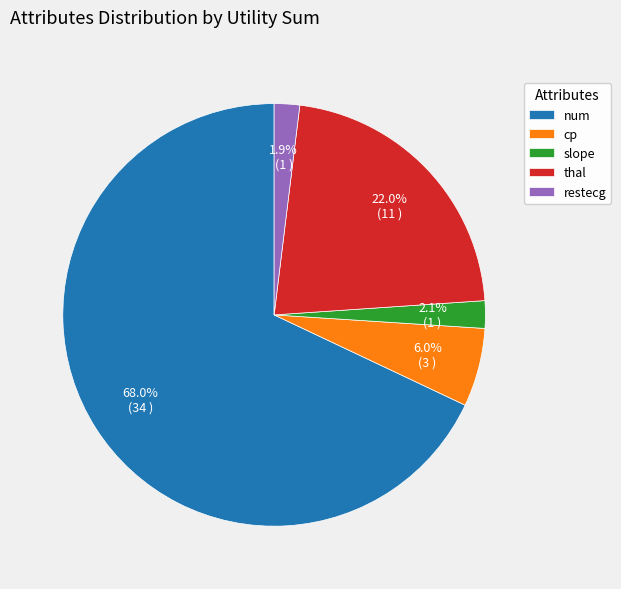

How many slices are in this pie chart?

5